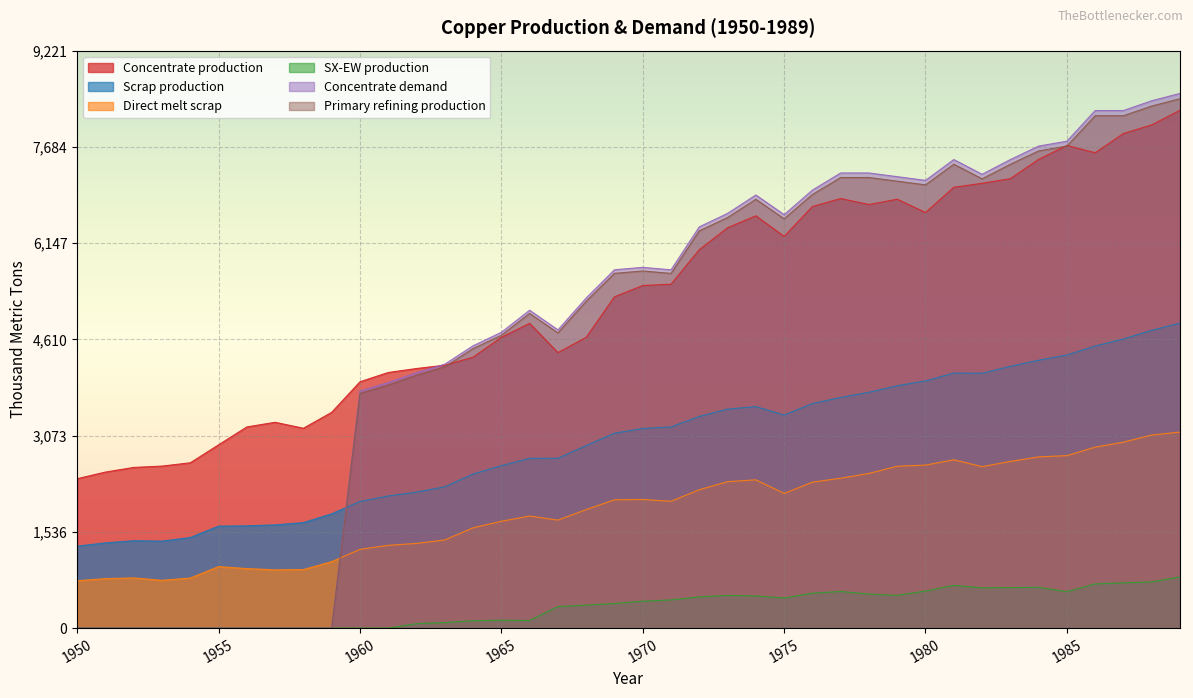

What is the difference between the Scrap production values at 1953 and 1978?

2376.5